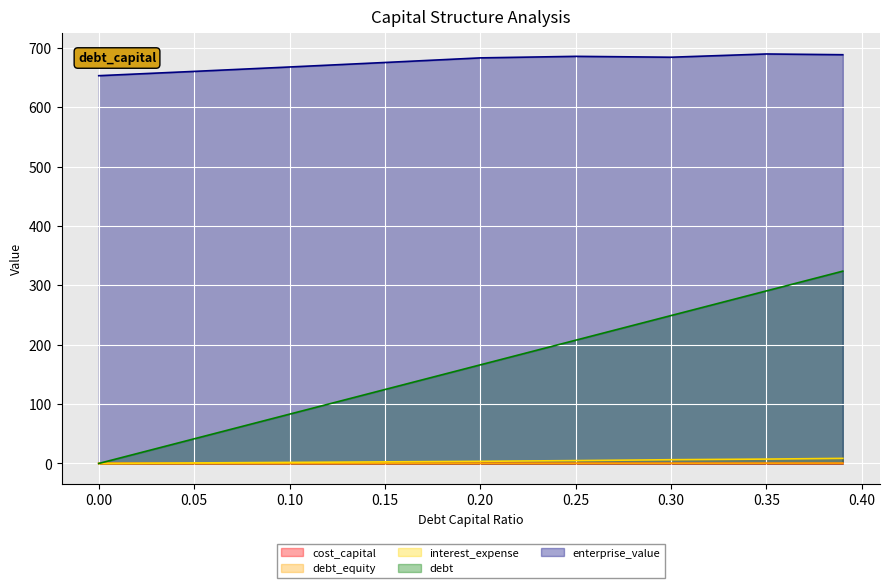

True or false: cost_capital and enterprise_value cross at least once.

False